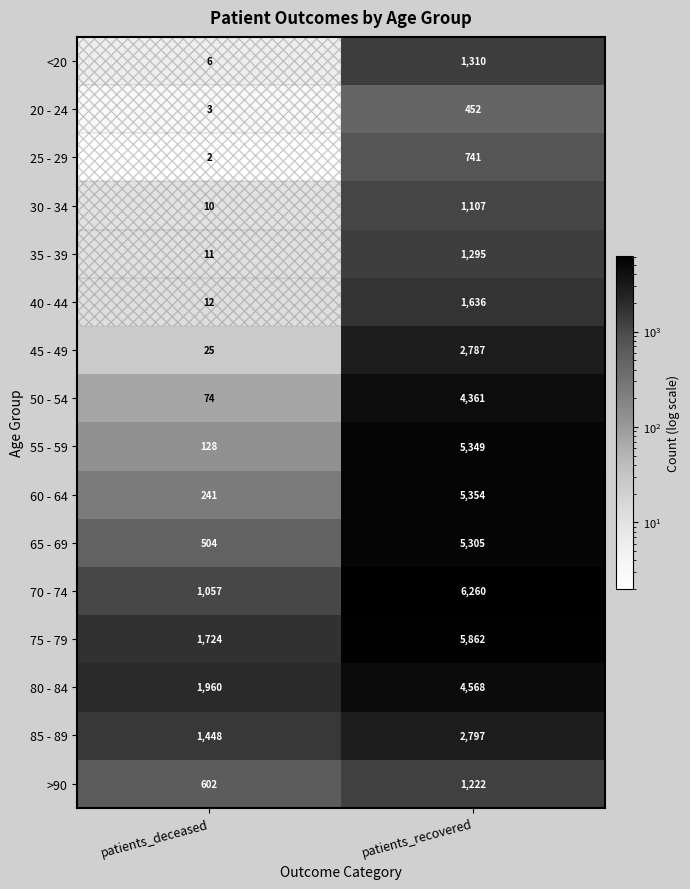

What is the approximate value of 30 - 34 at patients_recovered, to the nearest 50?

1100